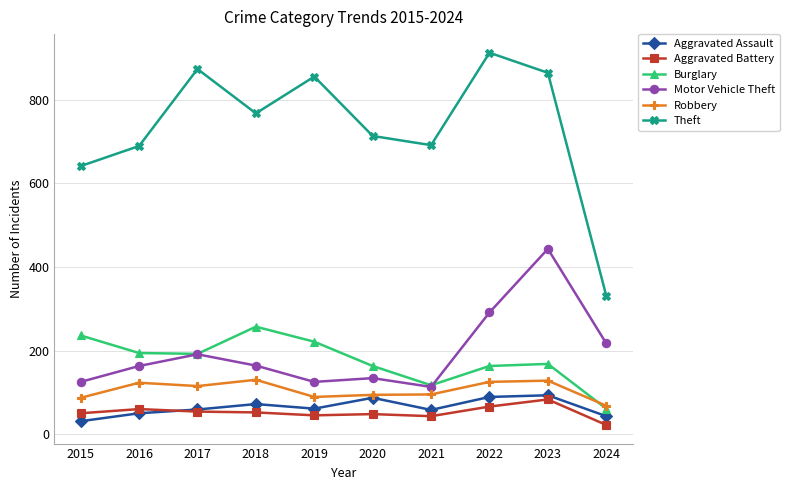

What is the minimum value shown in the chart?

22